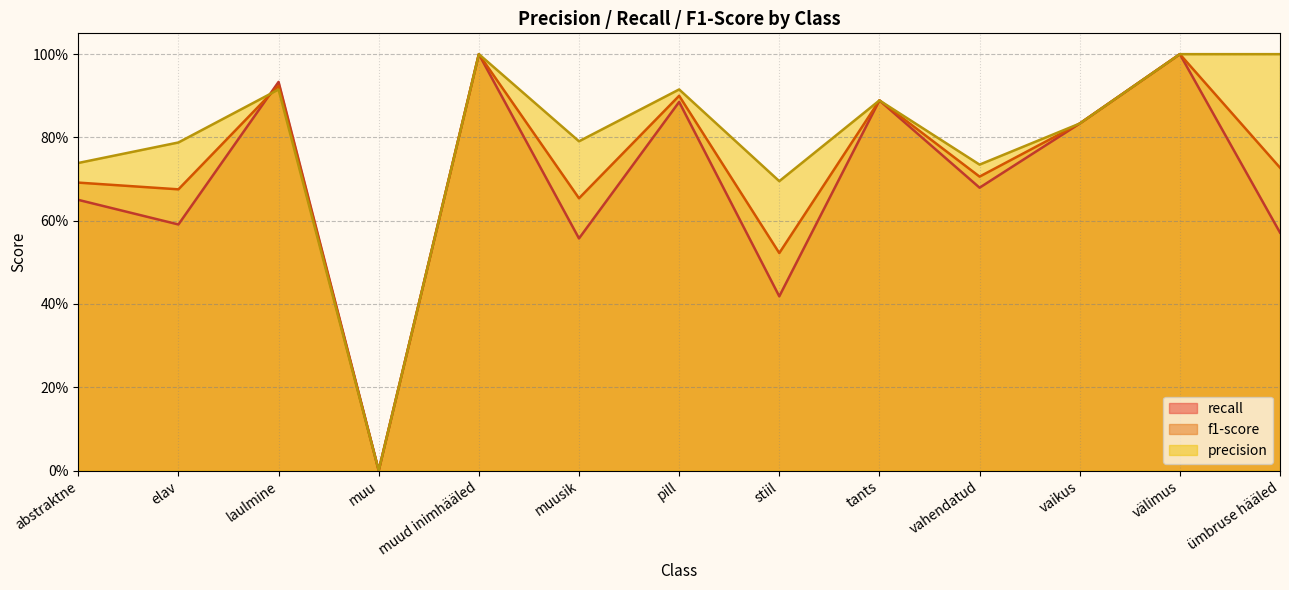

Reading left to right, list all the values displayed in this chart.

f1-score: abstraktne=0.7	elav=0.7	laulmine=0.9	muu=0.0	muud inimhääled=1.0	muusik=0.7	pill=0.9	stiil=0.5	tants=0.9	vahendatud=0.7	vaikus=0.8	välimus=1.0	ümbruse hääled=0.7
precision: abstraktne=0.7	elav=0.8	laulmine=0.9	muu=0.0	muud inimhääled=1.0	muusik=0.8	pill=0.9	stiil=0.7	tants=0.9	vahendatud=0.7	vaikus=0.8	välimus=1.0	ümbruse hääled=1.0
recall: abstraktne=0.7	elav=0.6	laulmine=0.9	muu=0.0	muud inimhääled=1.0	muusik=0.6	pill=0.9	stiil=0.4	tants=0.9	vahendatud=0.7	vaikus=0.8	välimus=1.0	ümbruse hääled=0.6